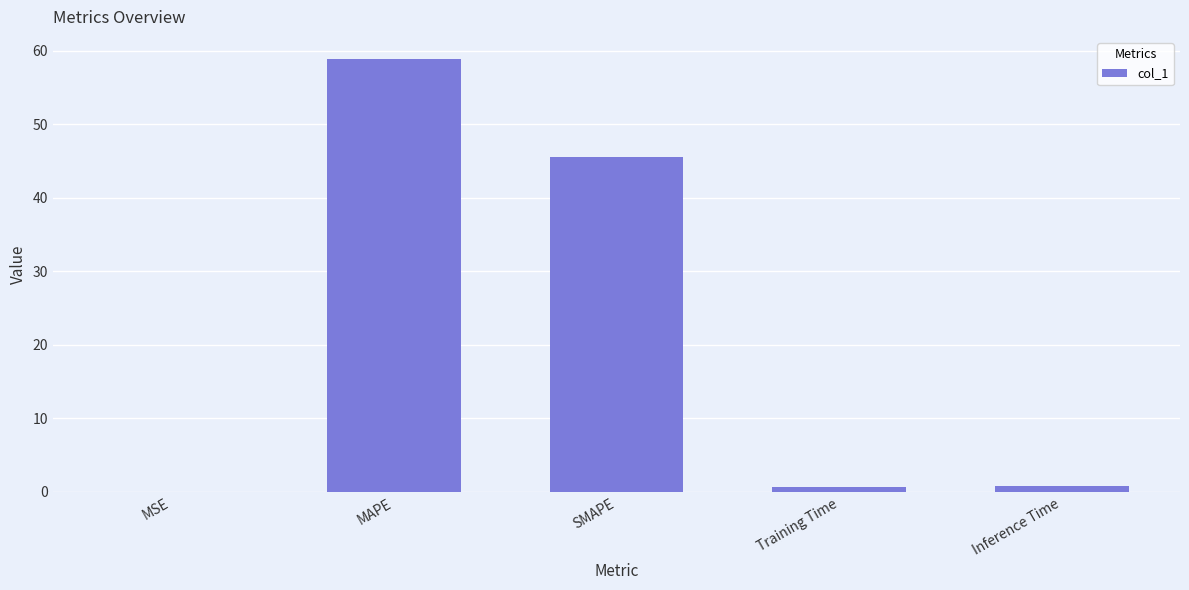

What is the sum of all values?

105.9